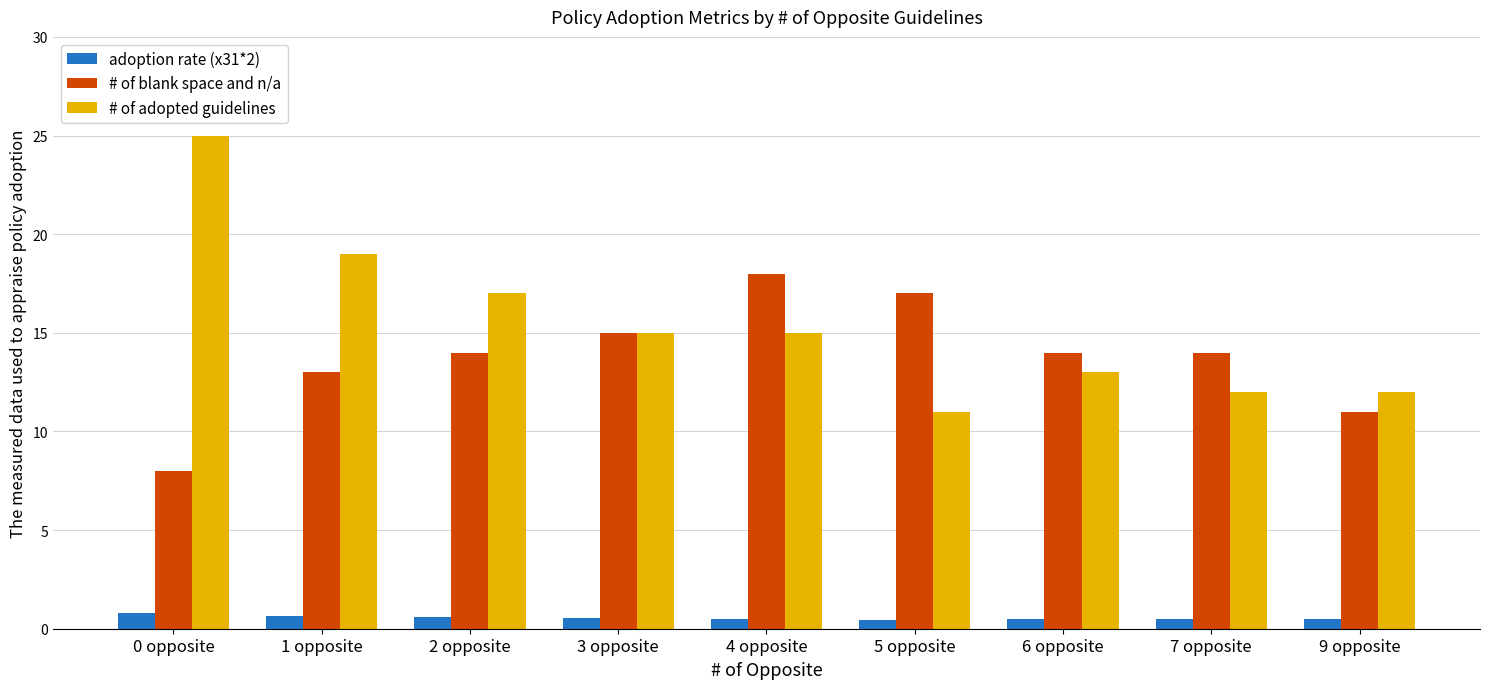

Is the value of # of adopted guidelines at 7 opposite greater than the value of # of blank space and n/a at 6 opposite?

No